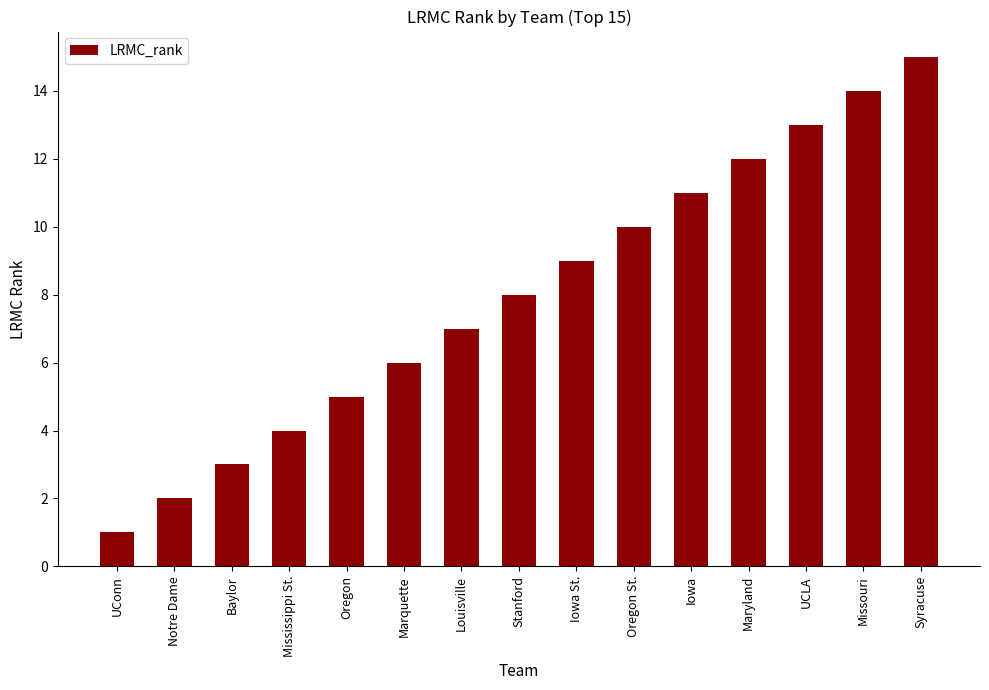

How many distinct data groups are displayed?

1